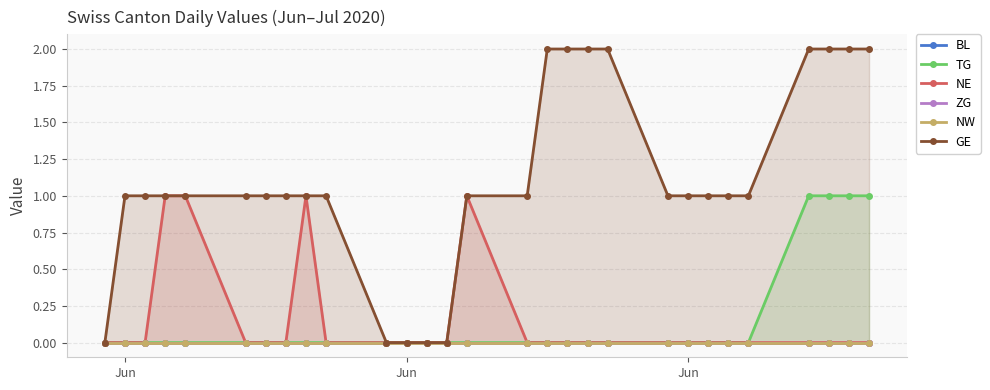

Reading left to right, transcribe all the data shown in this chart.

BL: 0	0	0	0	0	0	0	0	0	0	0	0	0	0	0	0	0	0	0	0	0	0	0	0	0	0	0	0	0
TG: 0	0	0	0	0	0	0	0	0	0	0	0	0	0	0	0	0	0	0	0	0	0	0	0	0	1	1	1	1
NE: 0	0	0	1	1	0	0	0	1	0	0	0	0	0	1	0	0	0	0	0	0	0	0	0	0	0	0	0	0
ZG: 0	0	0	0	0	0	0	0	0	0	0	0	0	0	0	0	0	0	0	0	0	0	0	0	0	0	0	0	0
NW: 0	0	0	0	0	0	0	0	0	0	0	0	0	0	0	0	0	0	0	0	0	0	0	0	0	0	0	0	0
GE: 0	1	1	1	1	1	1	1	1	1	0	0	0	0	1	1	2	2	2	2	1	1	1	1	1	2	2	2	2